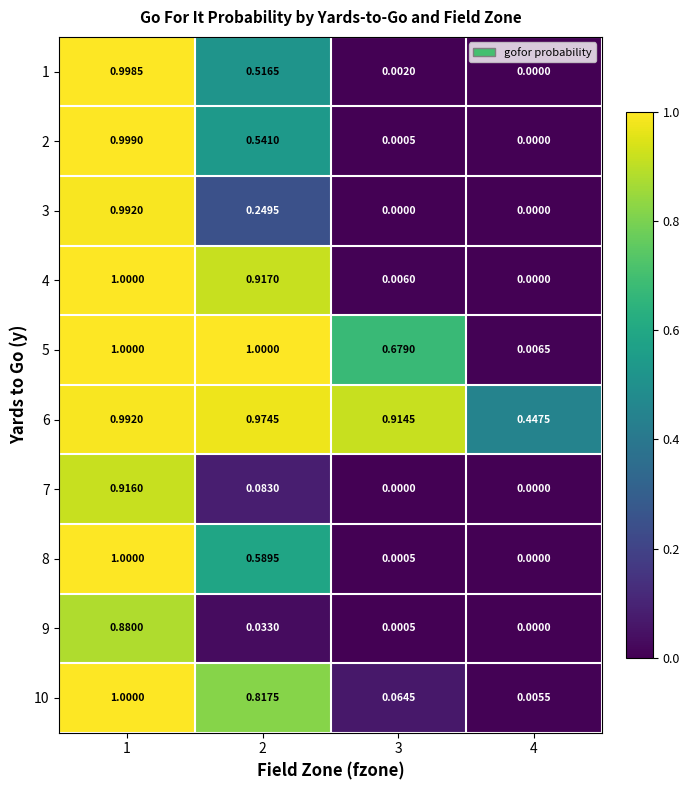

How many positive values does the 2 series have?

3